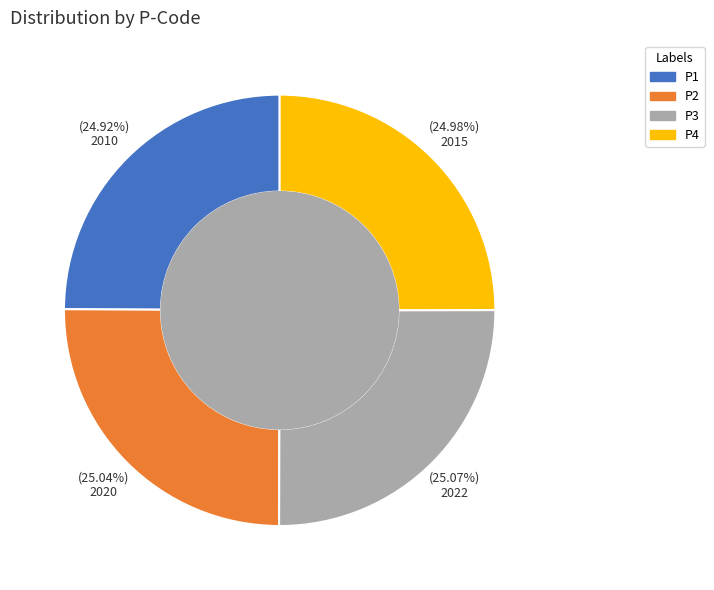

Is it true that P1 is 37% of the pie?

False